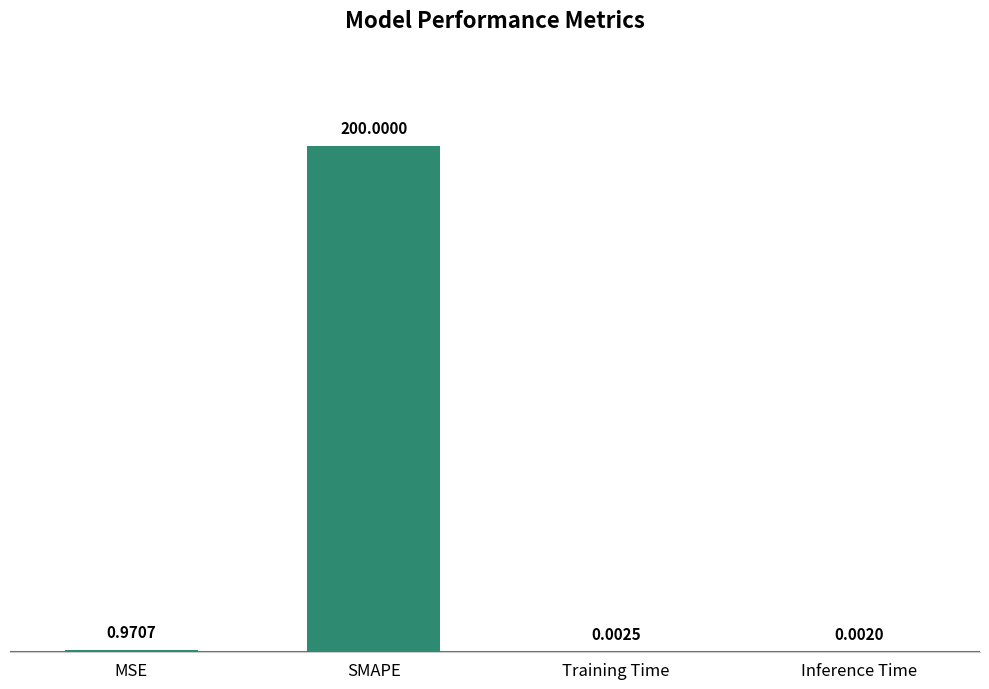

What is the change in value from SMAPE to Training Time?

-200.0